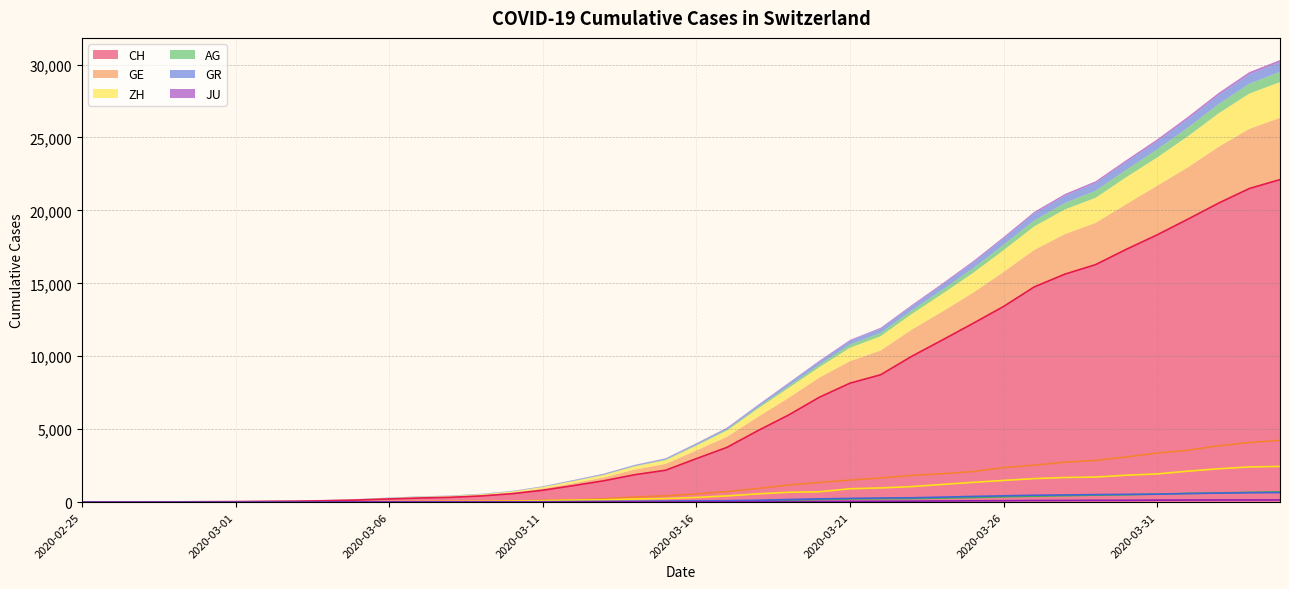

List the series in order of their peak value, highest first.

CH, GE, ZH, AG, GR, JU